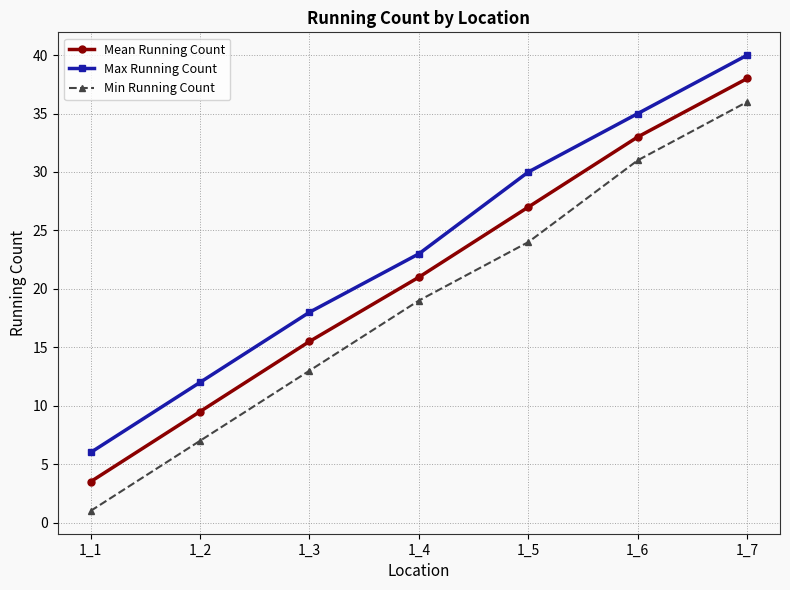

Reading left to right, transcribe all the data shown in this chart.

Mean Running Count: 3.5	9.5	15.5	21.0	27.0	33.0	38.0
Max Running Count: 6.0	12.0	18.0	23.0	30.0	35.0	40.0
Min Running Count: 1.0	7.0	13.0	19.0	24.0	31.0	36.0